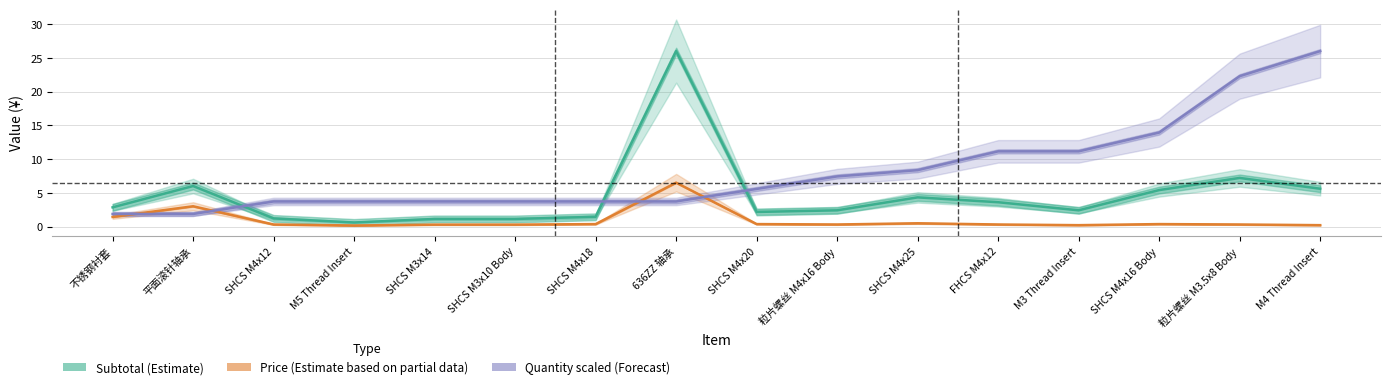

At SHCS M4x16 Body, list the series in order from smallest to largest.

Price (Estimate based on partial data), Subtotal (Estimate), Quantity scaled (Forecast)